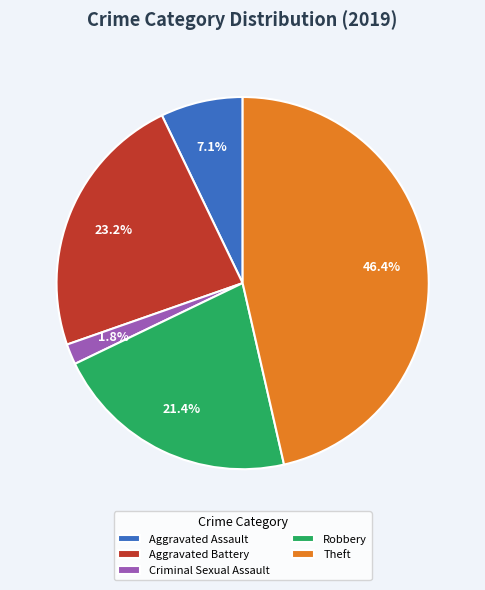

Rank the categories by value from highest to lowest.

Theft, Aggravated Battery, Robbery, Aggravated Assault, Criminal Sexual Assault